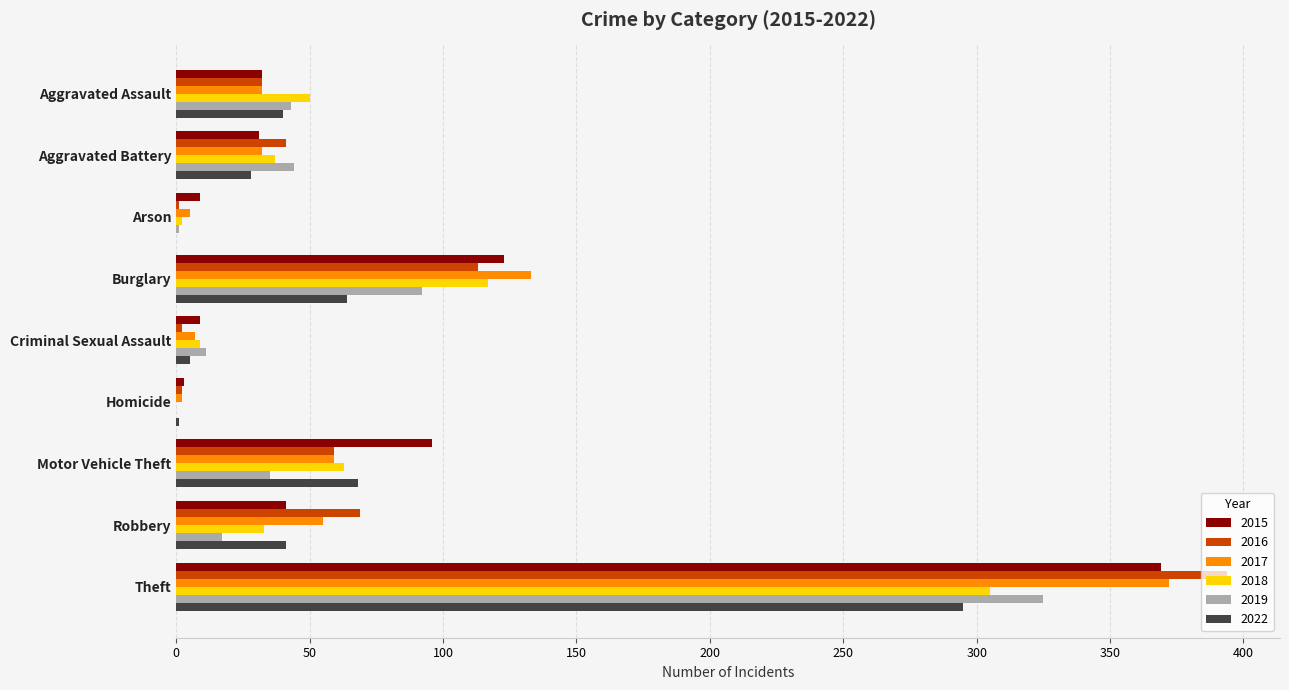

How many categories are shown in the chart?

9